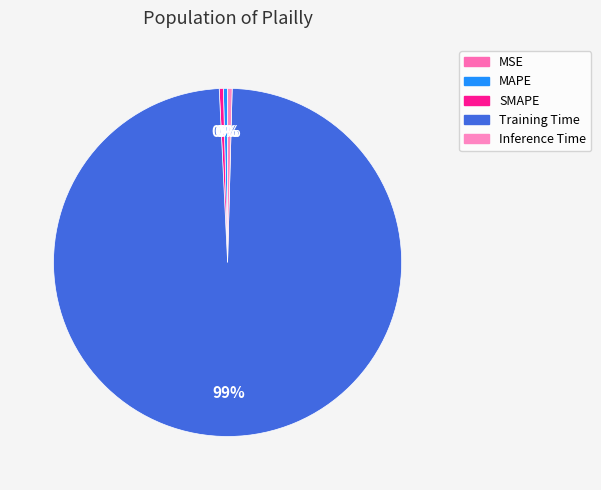

What is the smallest slice in the pie chart?

MSE